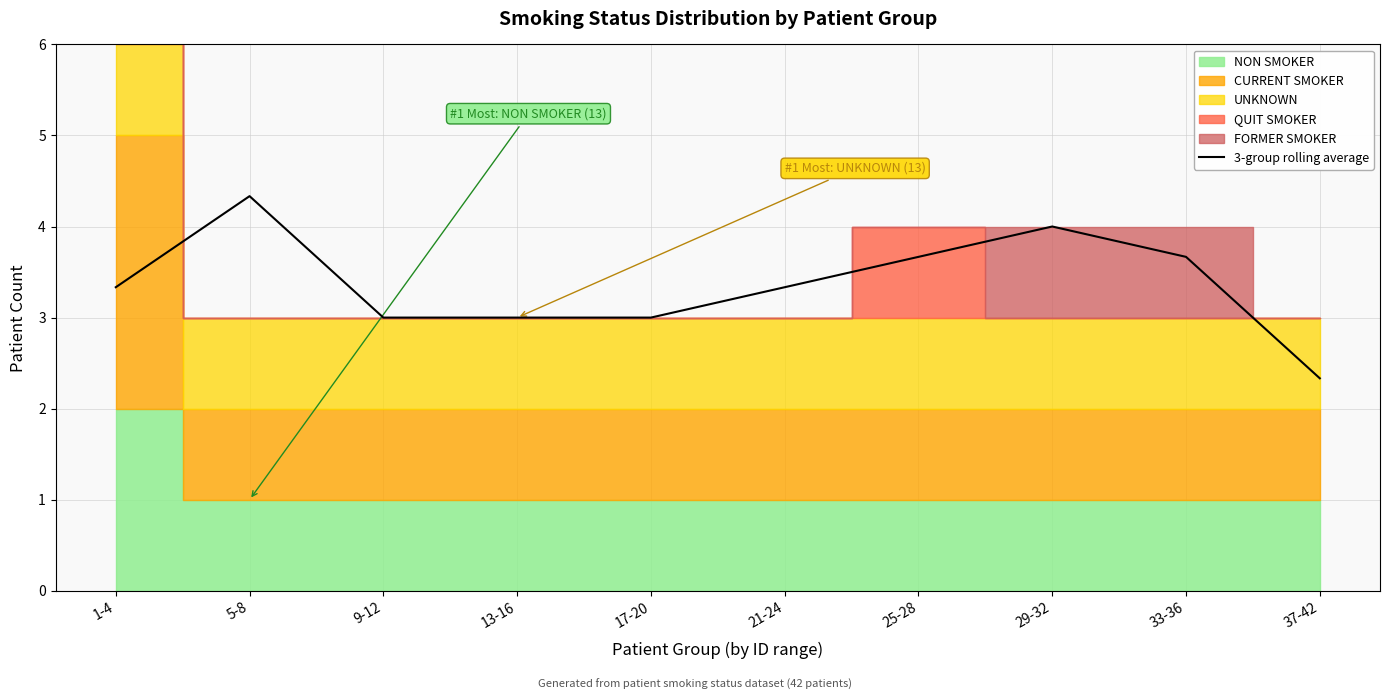

At which category does the chart reach its minimum across all series?

37-42